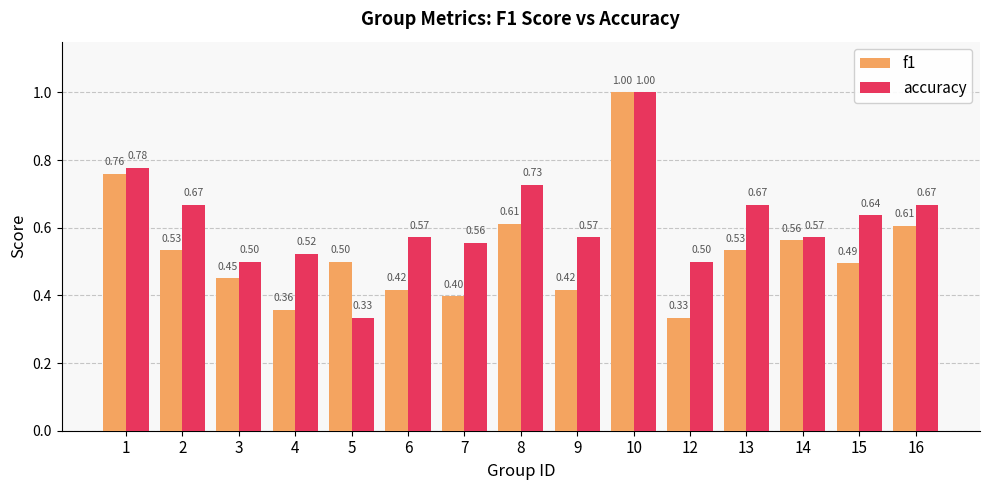

Rank the series at 4 from lowest to highest value.

f1, accuracy